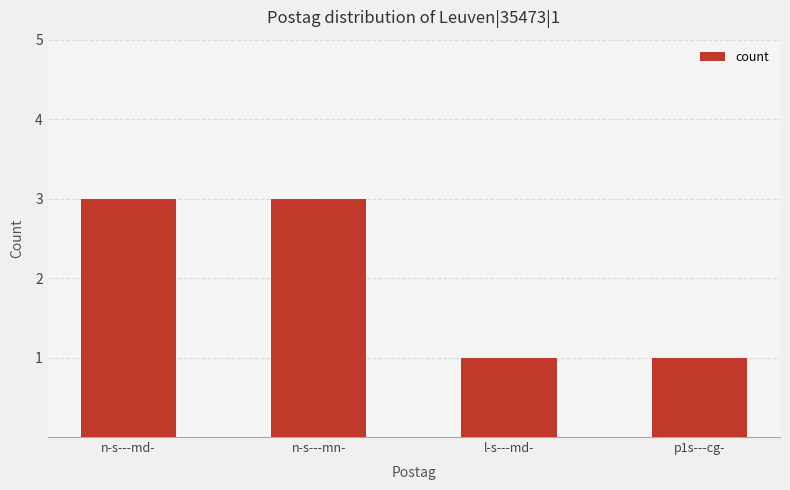

Between n-s---mn- and l-s---md-, which is larger?

n-s---mn-